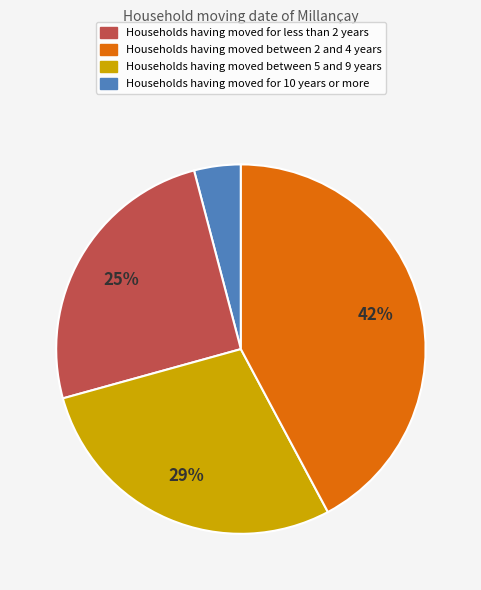

Is there any slice that represents more than half of the pie?

No